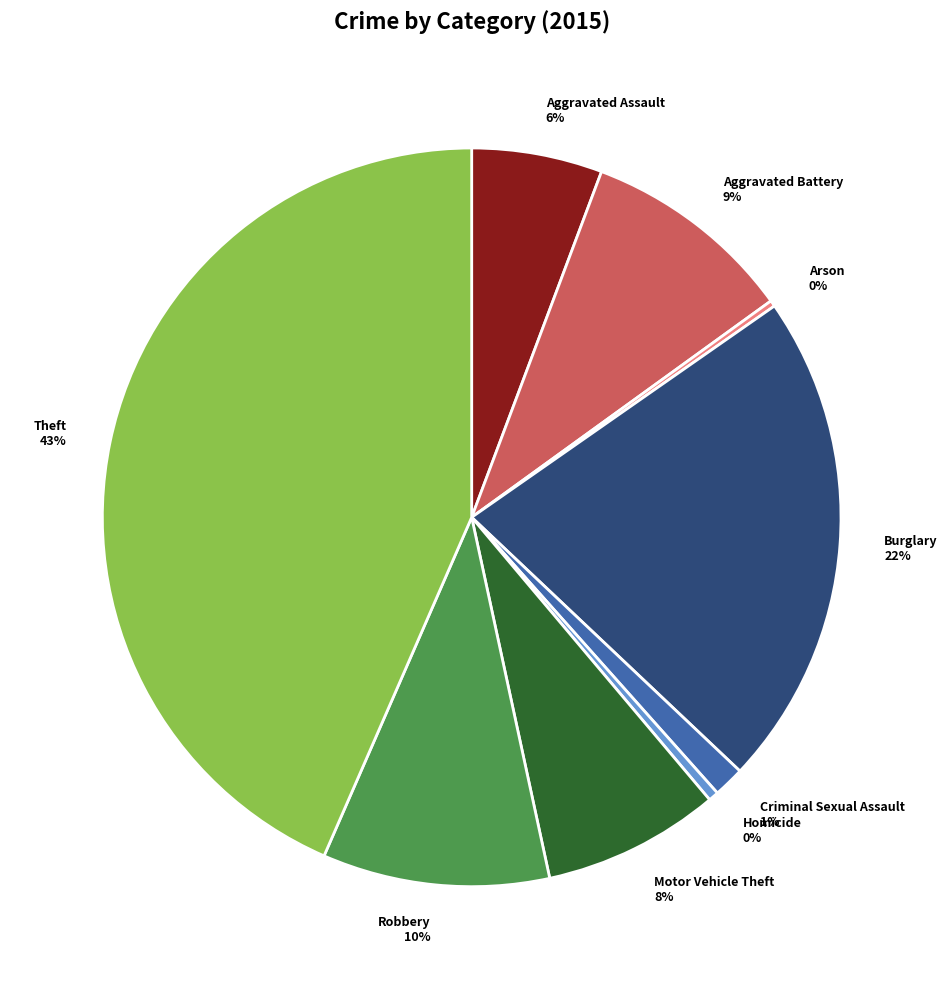

Which category has the biggest portion of the pie?

Theft